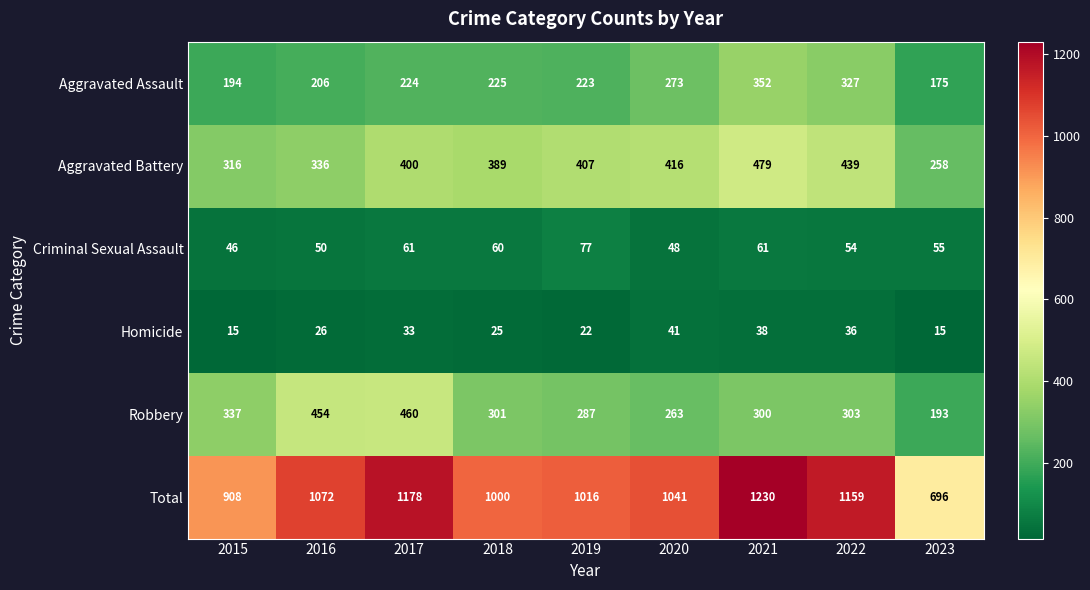

Which label corresponds to the largest value in the chart?

2021